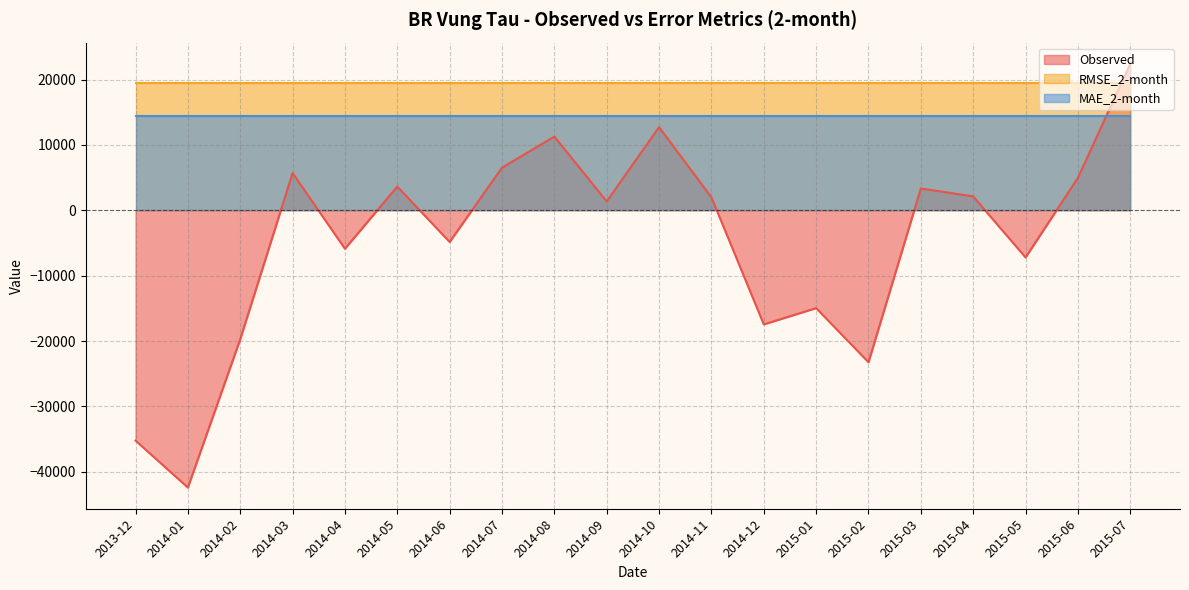

Is it true that Observed equals 6517.9 at 2014-07?

True